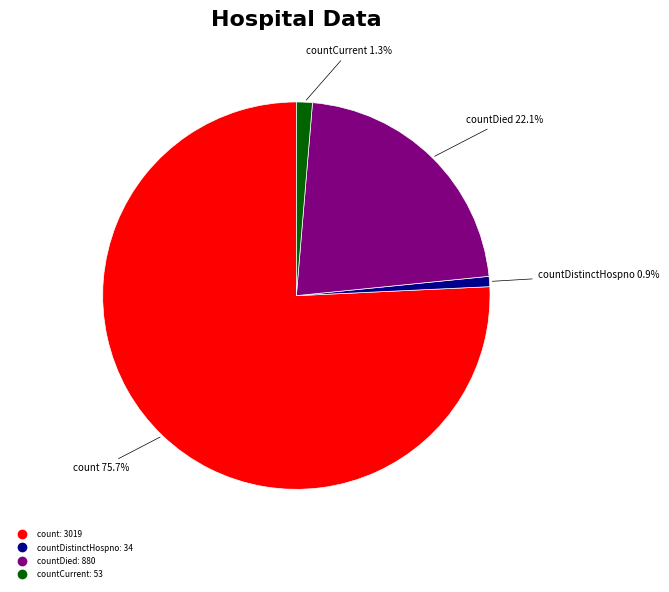

What is the largest slice in the pie chart?

count